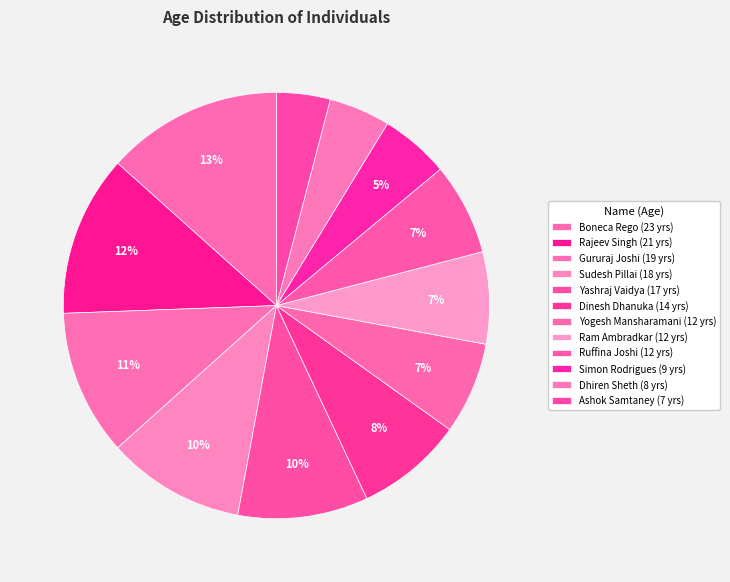

True or false: Dinesh Dhanuka accounts for 8% of the total.

True